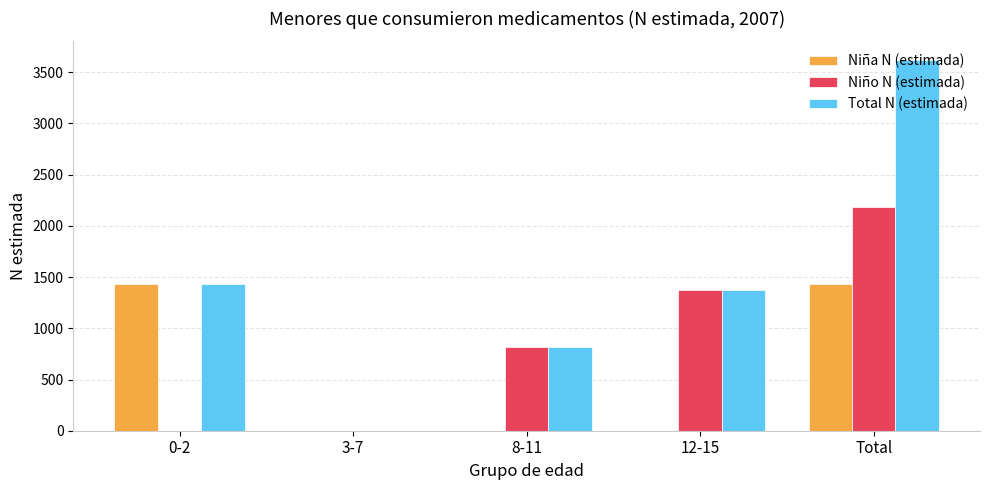

What are all the series names shown in the legend?

Niña N (estimada), Niño N (estimada), Total N (estimada)